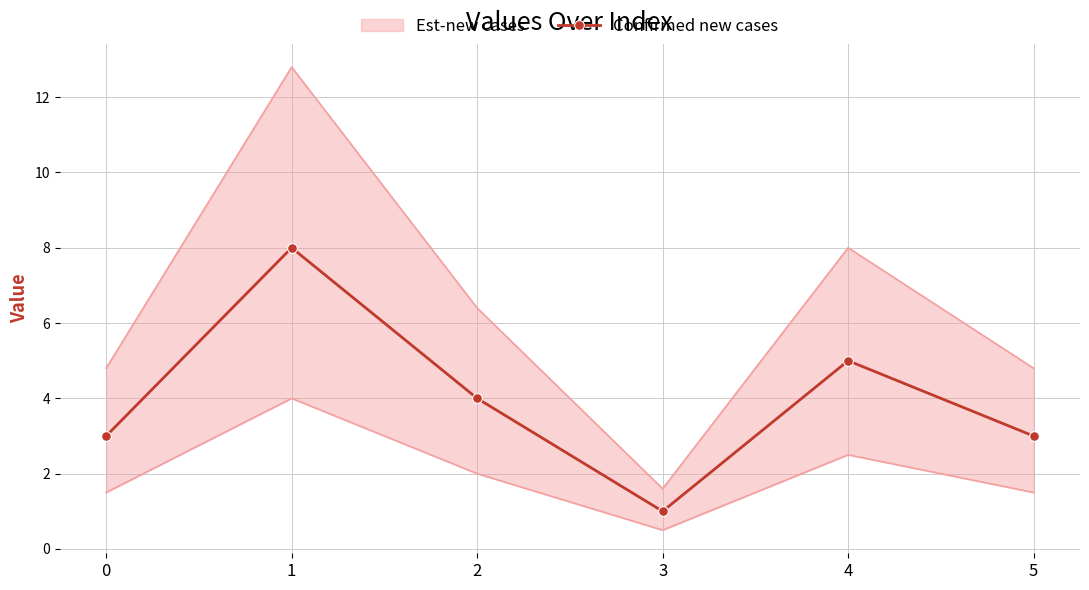

What is the difference between the maximum and minimum values?

7